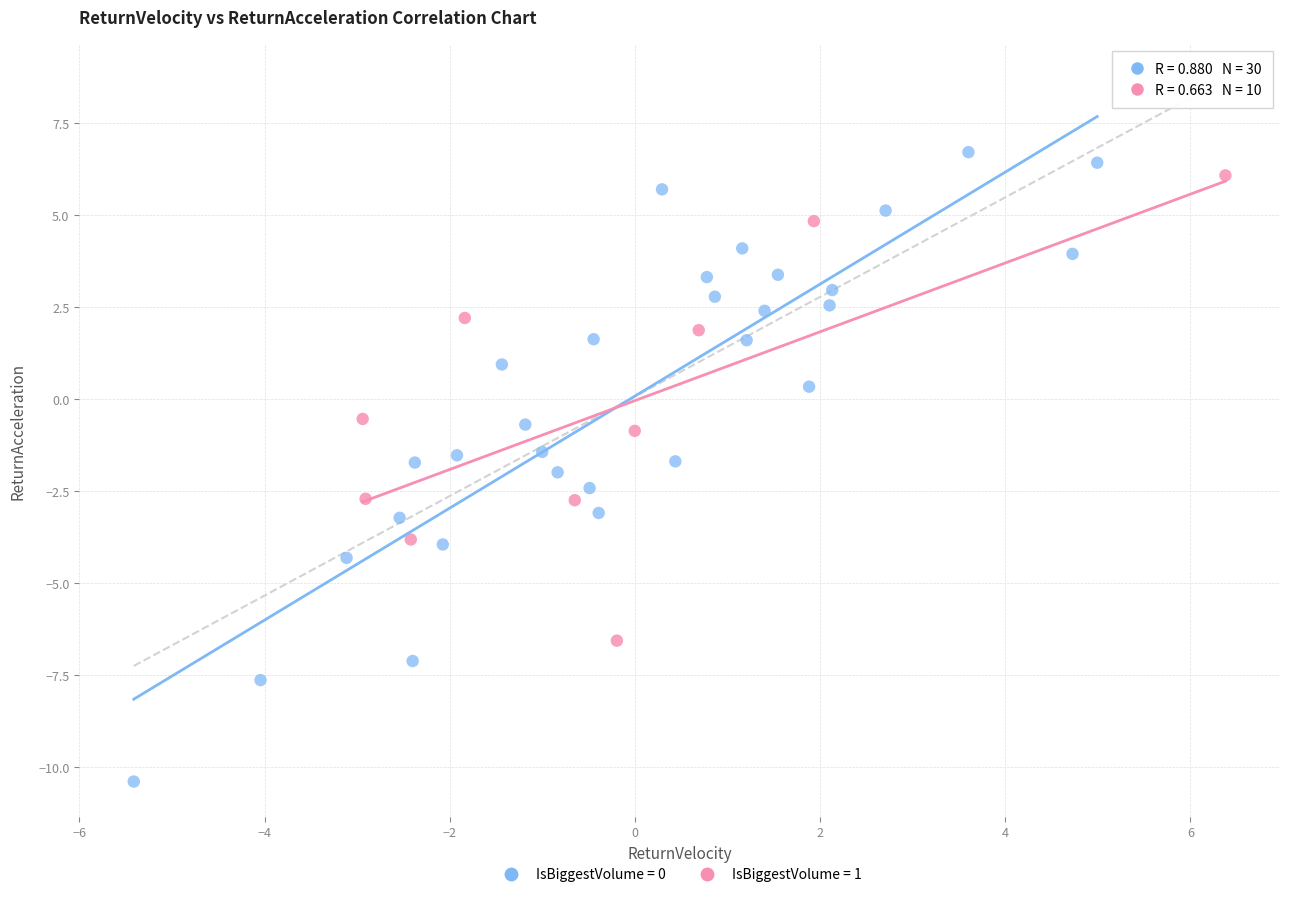

Which series reaches the minimum Y coordinate?

IsBiggestVolume = 0